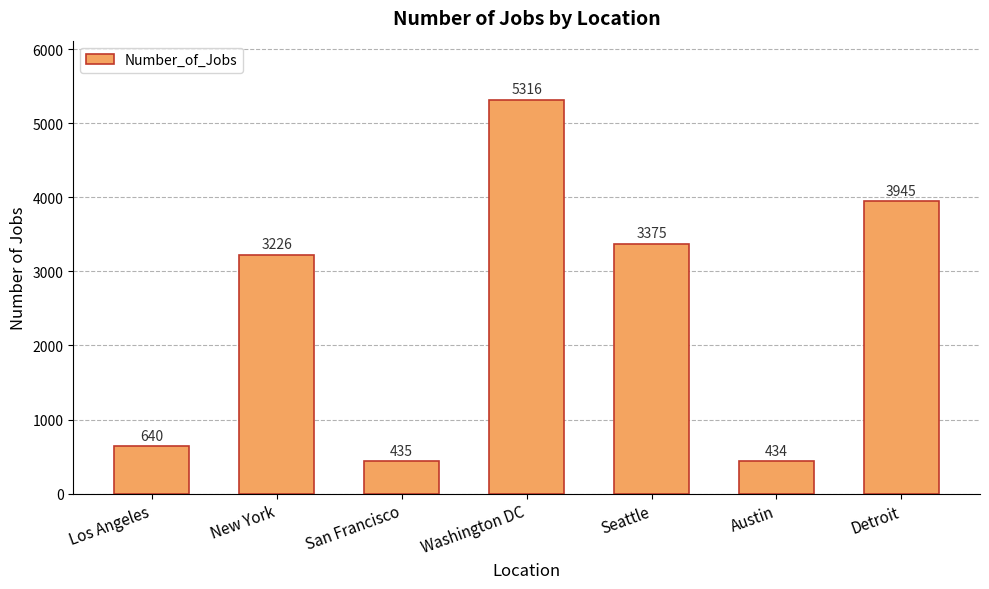

What is the greatest value displayed?

5316